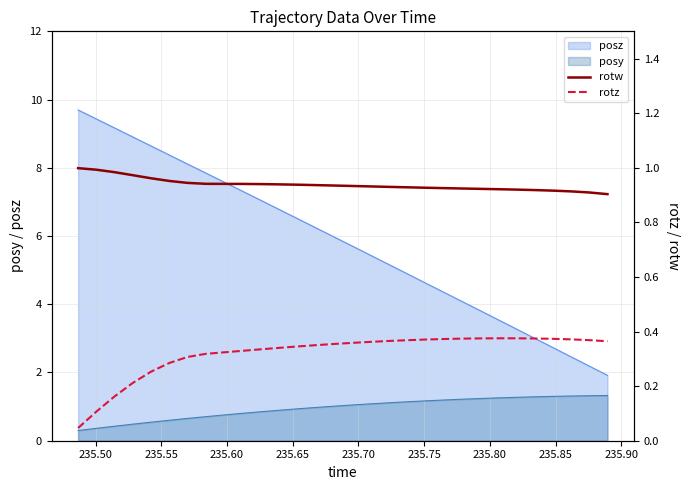

How many lines are shown in the chart?

2